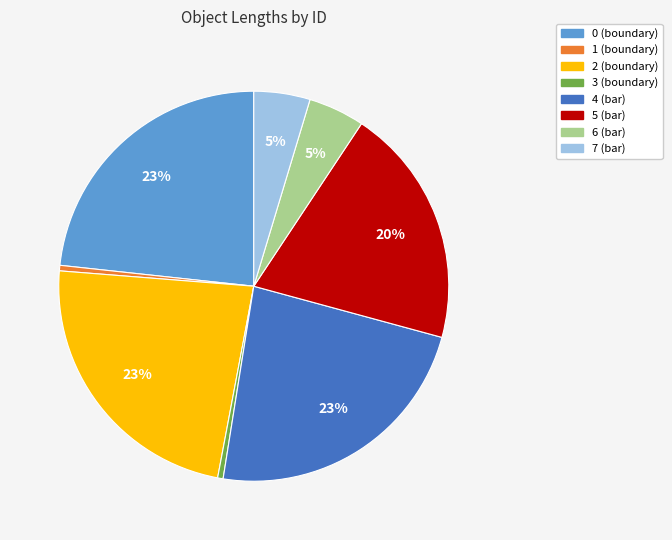

Is the sum of 0 (boundary) and 6 (bar) greater than half?

No